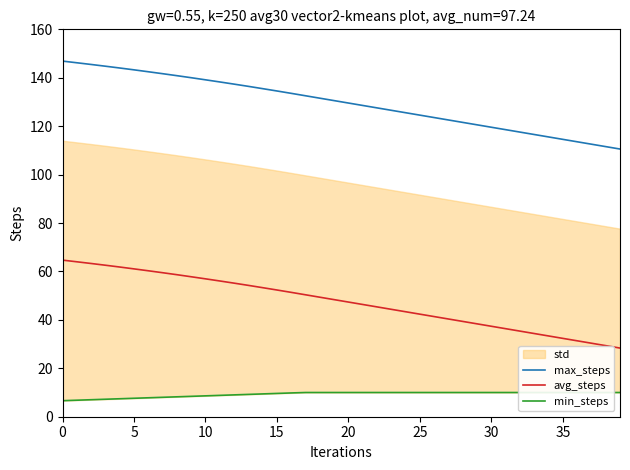

What is the highest value of the max_steps series?

146.9